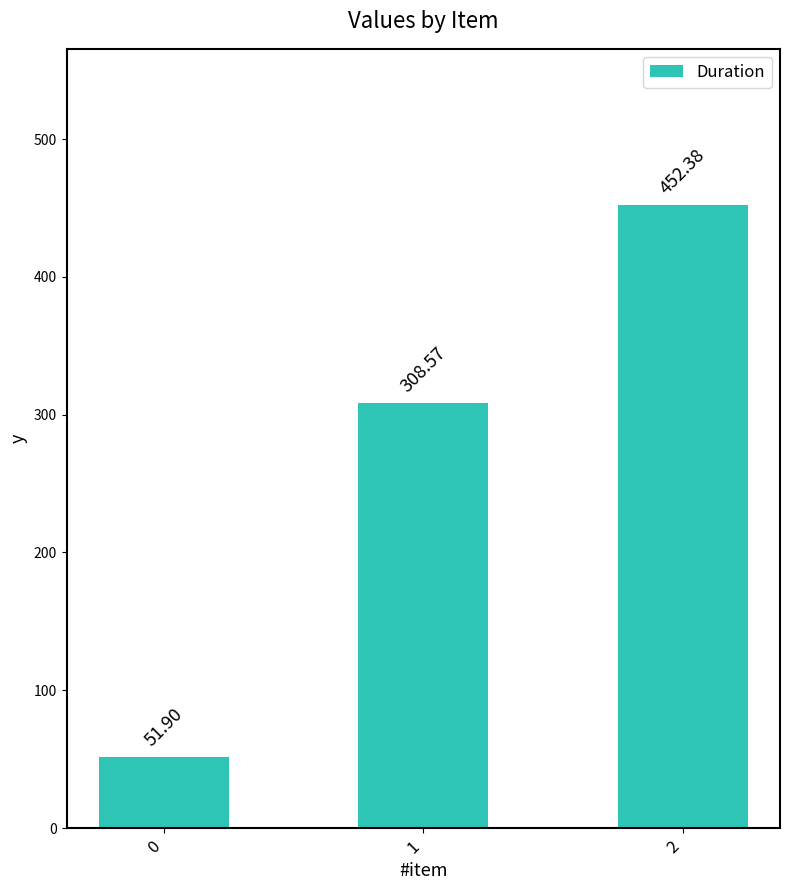

At which label is the value closest to 252?

1